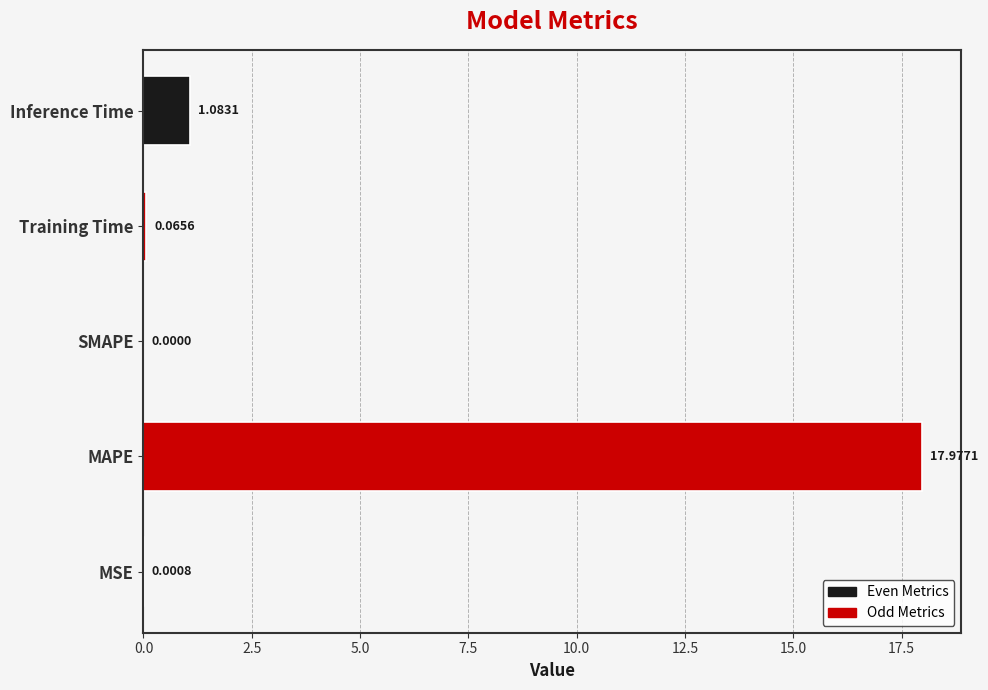

What is the sum of all values?

19.1